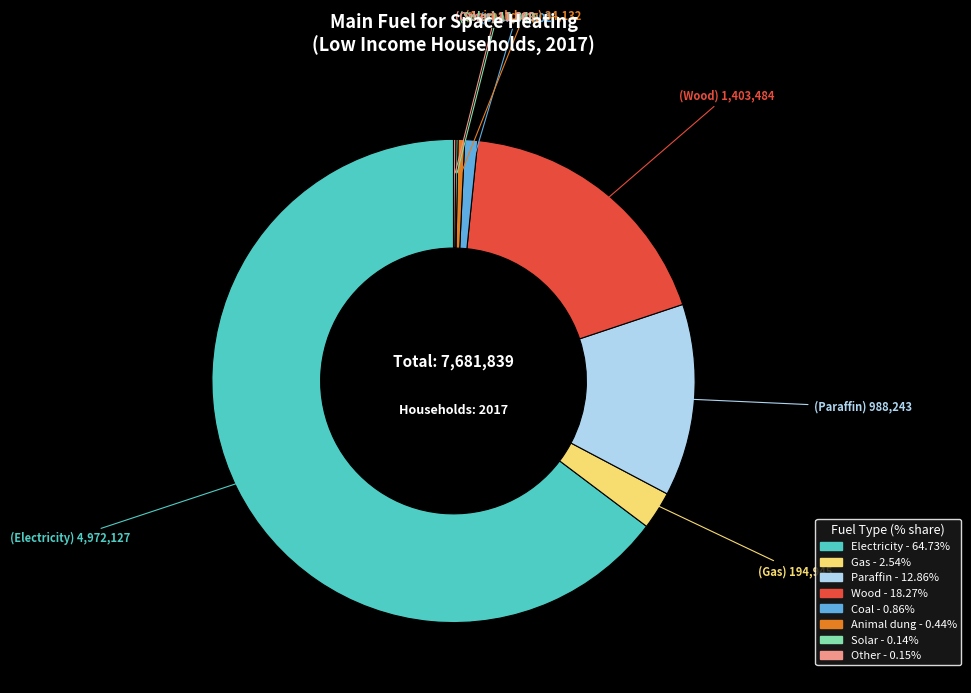

Do Coal and Gas together represent more than half of the pie?

No